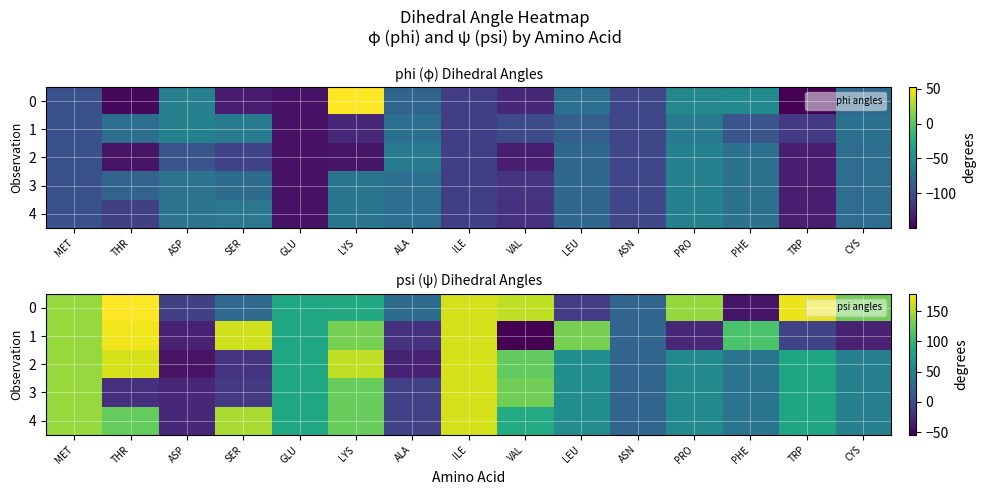

At which category is the sum across all series the highest?

ILE